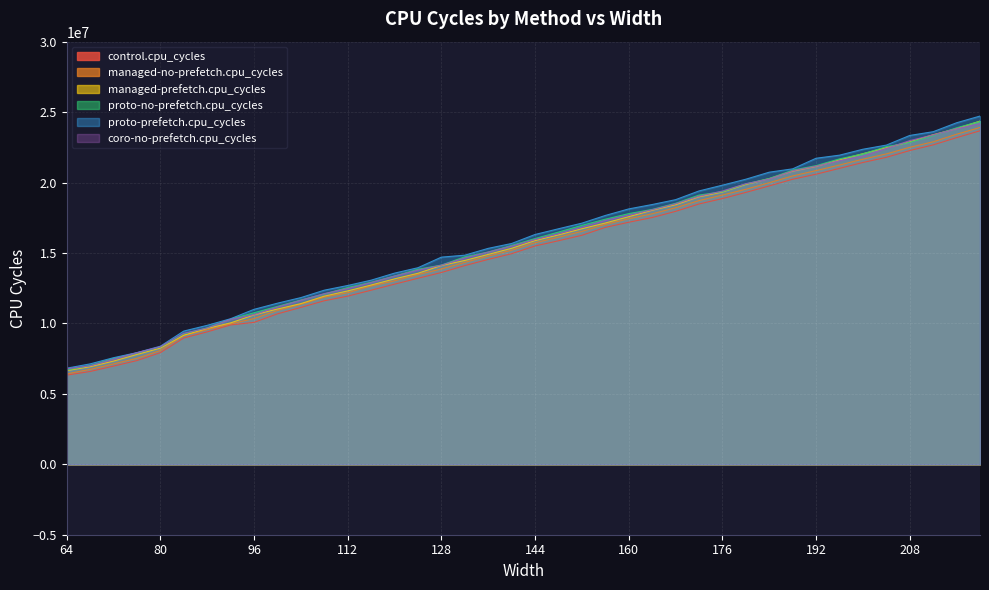

Between 176 and 172, which is larger?

176